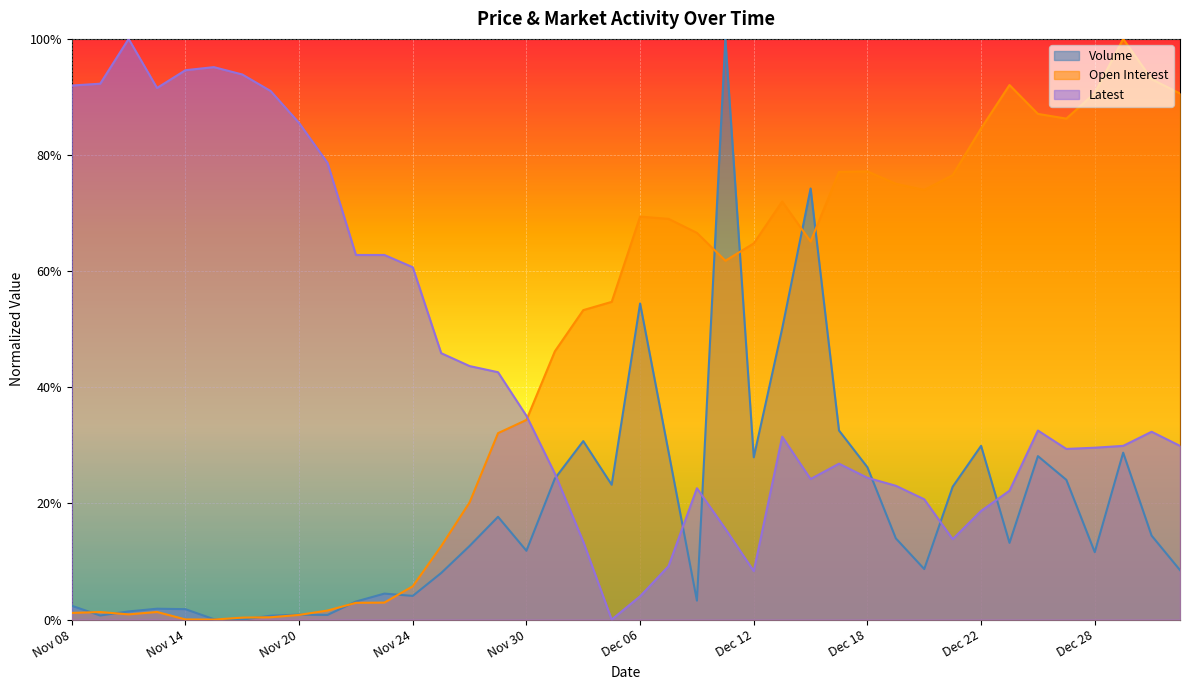

Reading left to right, what are all the values shown in this chart?

Volume: 0.0	0.0	0.0	0.0	0.0	0.0	0.0	0.0	0.0	0.0	0.0	0.0	0.0	0.1	0.1	0.2	0.1	0.2	0.3	0.2	0.5	0.3	0.0	1.0	0.3	0.5	0.7	0.3	0.3	0.1	0.1	0.2	0.3	0.1	0.3	0.2	0.1	0.3	0.1	0.1
Open Interest: 0.0	0.0	0.0	0.0	0.0	0.0	0.0	0.0	0.0	0.0	0.0	0.0	0.1	0.1	0.2	0.3	0.3	0.5	0.5	0.5	0.7	0.7	0.7	0.6	0.6	0.7	0.7	0.8	0.8	0.8	0.7	0.8	0.8	0.9	0.9	0.9	0.9	1.0	0.9	0.9
Latest: 0.9	0.9	1.0	0.9	0.9	1.0	0.9	0.9	0.9	0.8	0.6	0.6	0.6	0.5	0.4	0.4	0.4	0.3	0.1	0.0	0.0	0.1	0.2	0.2	0.1	0.3	0.2	0.3	0.2	0.2	0.2	0.1	0.2	0.2	0.3	0.3	0.3	0.3	0.3	0.3